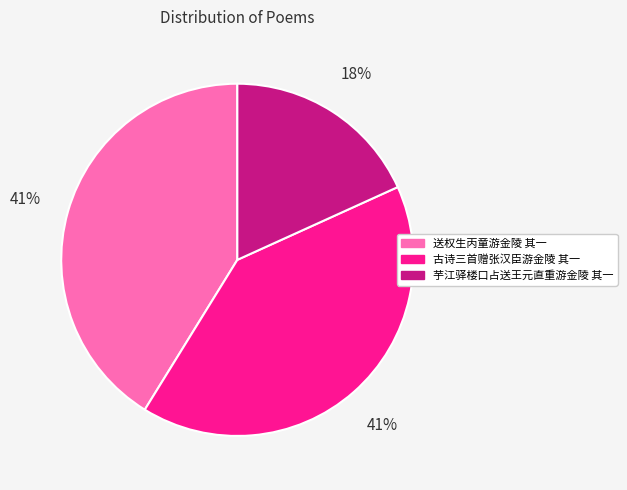

Is there any slice that represents more than half of the pie?

No